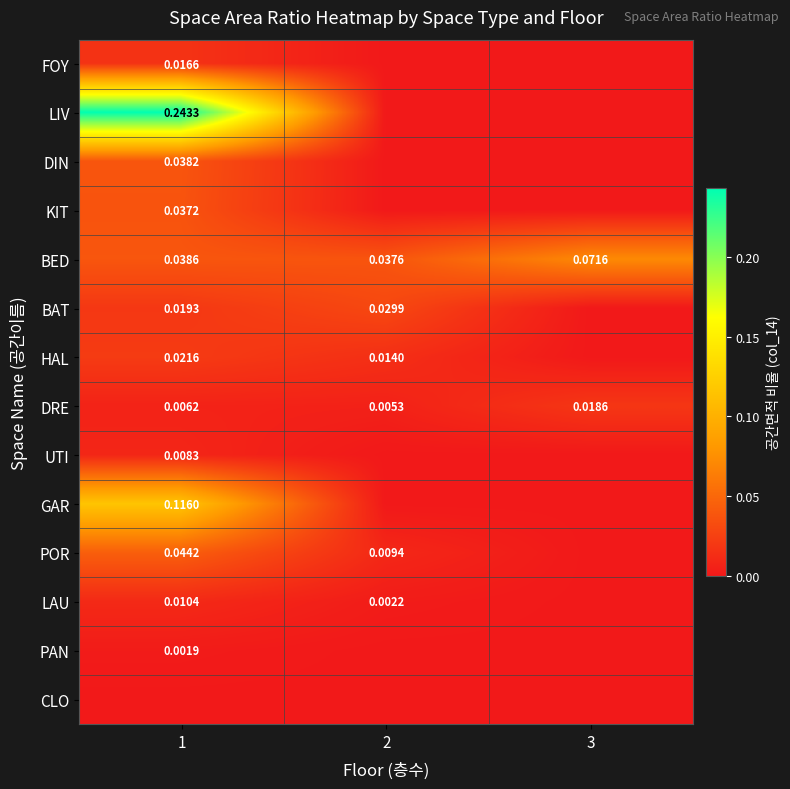

At which category is the sum across all series the highest?

1